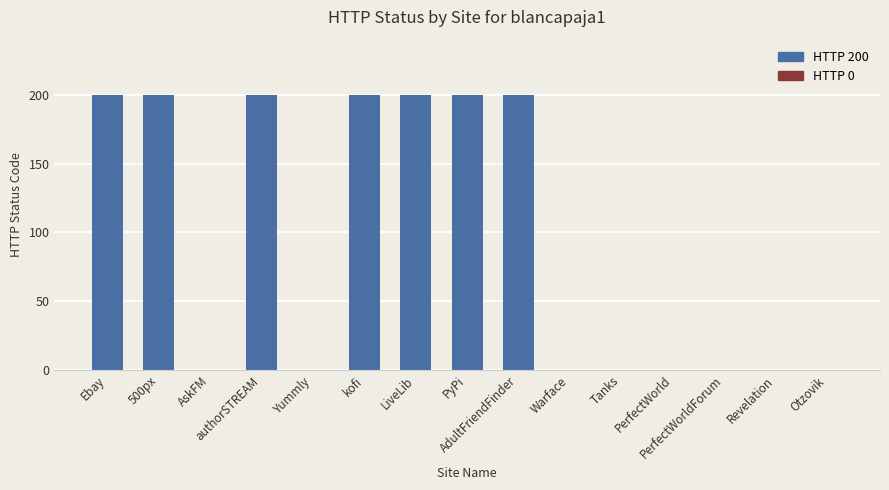

What is the sum of all values?

1400